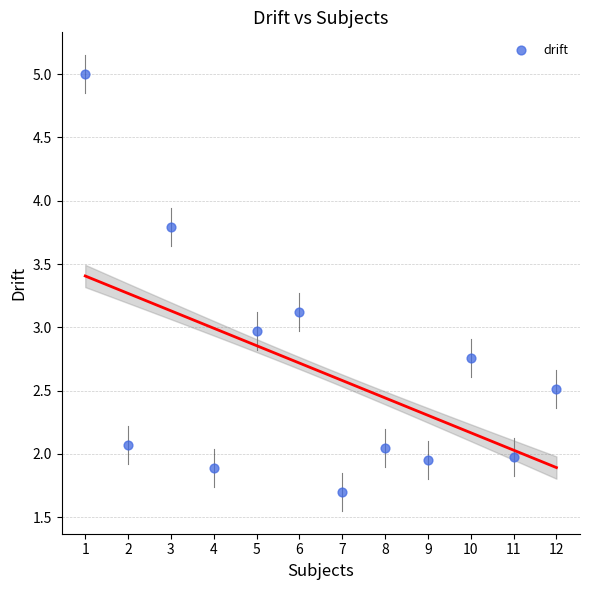

What is the range of X values (max minus min)?

11.0